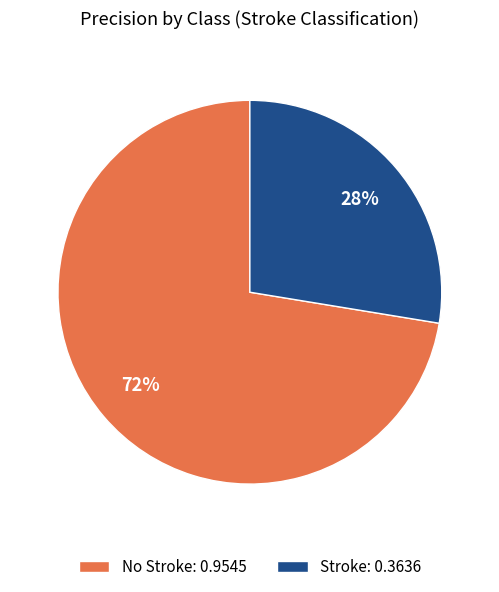

Count the number of slices in the pie.

2